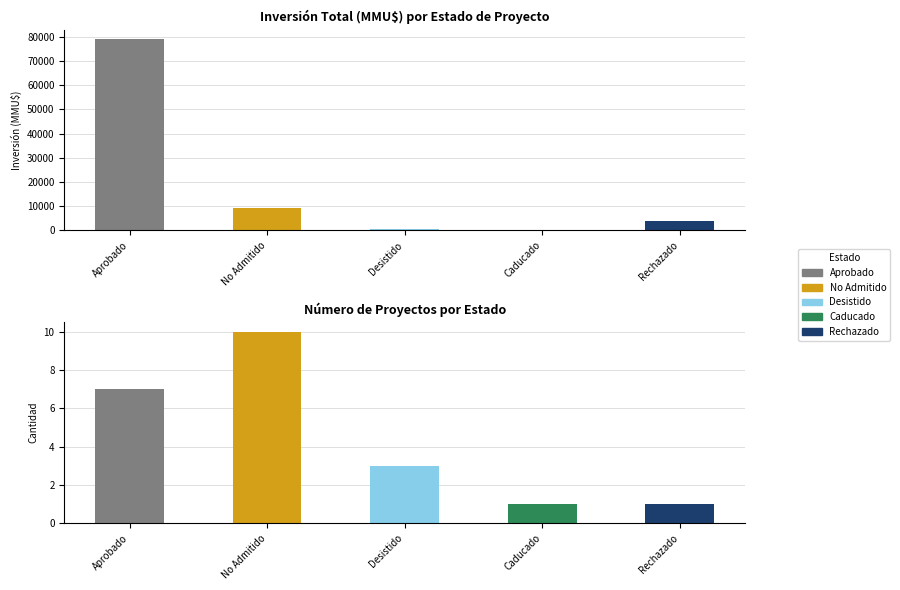

Where is Inversión(MMU$) nearest to the value 39000?

Rechazado